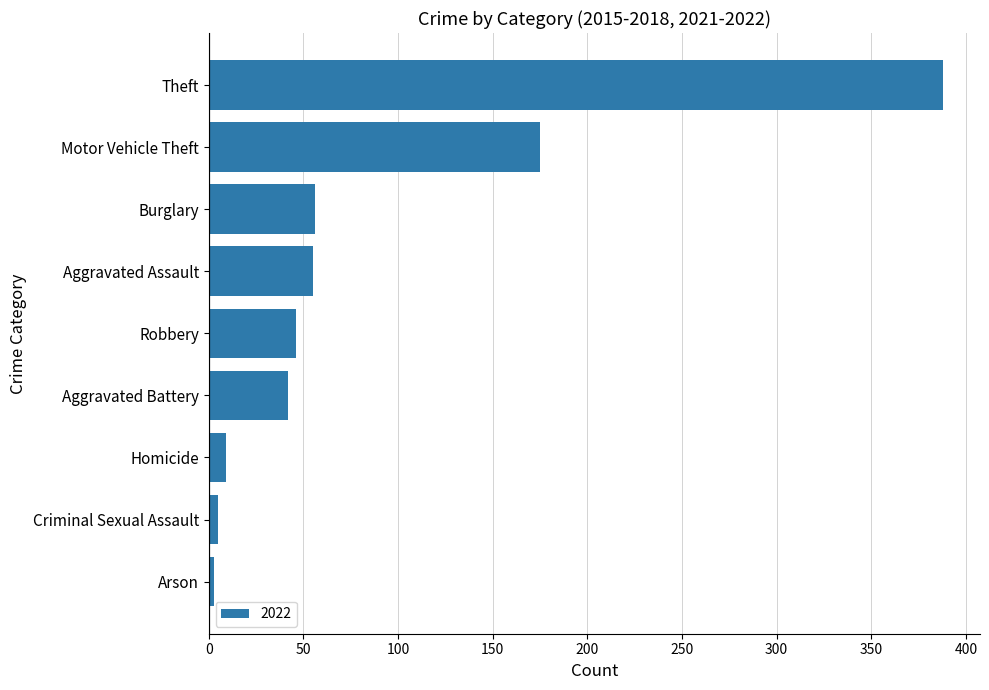

How many bars are there in total?

9